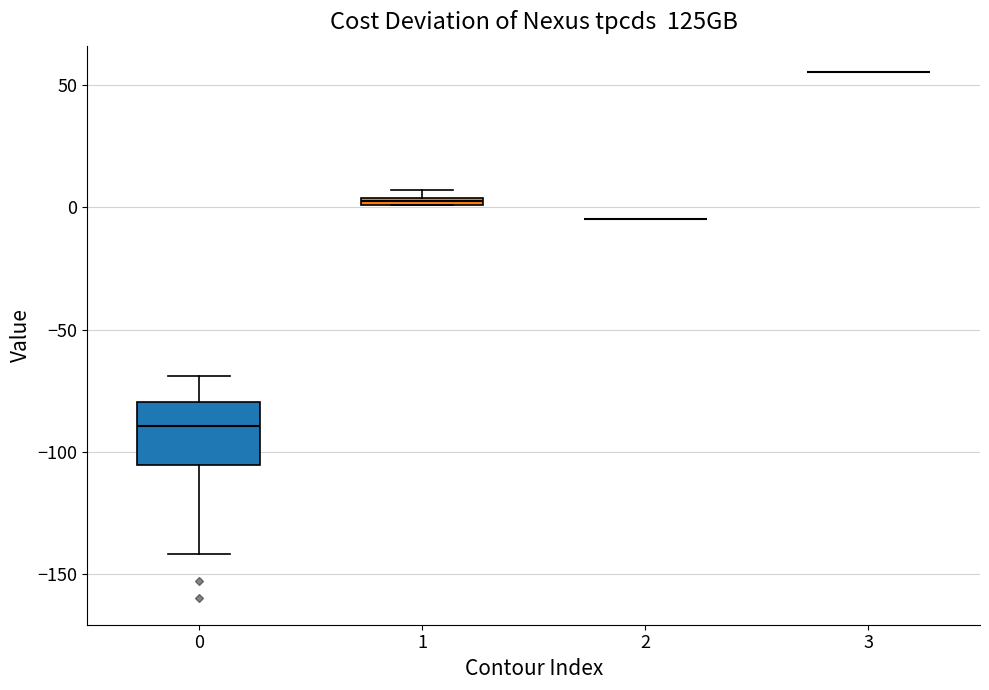

Comparing the boxes themselves (not the whiskers), which one is the tallest?

0